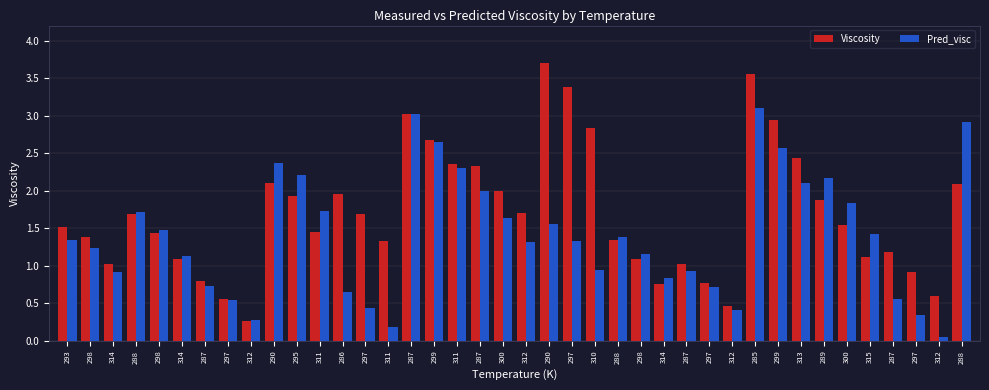

Which series has the largest range (max minus min)?

Viscosity